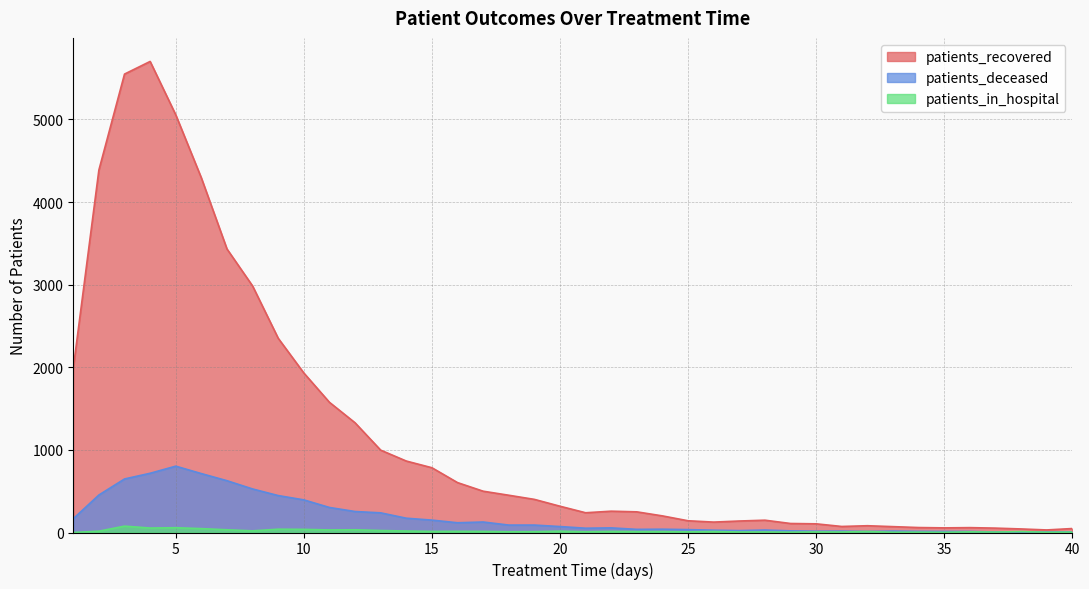

How many values in the patients_deceased series are below 72?

20